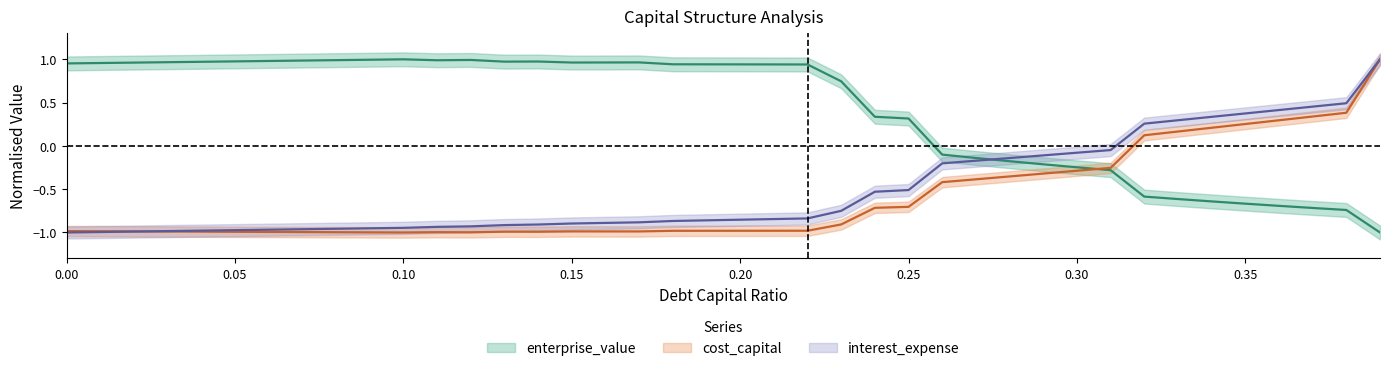

What is the approximate value of interest_expense at 0.37?

0.5